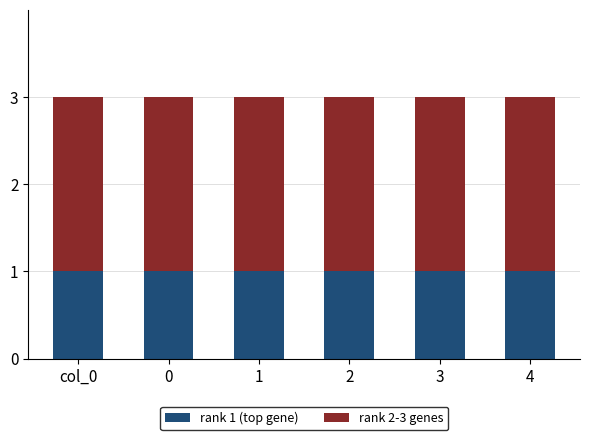

What is the average value of the rank 1 (top gene) series?

1